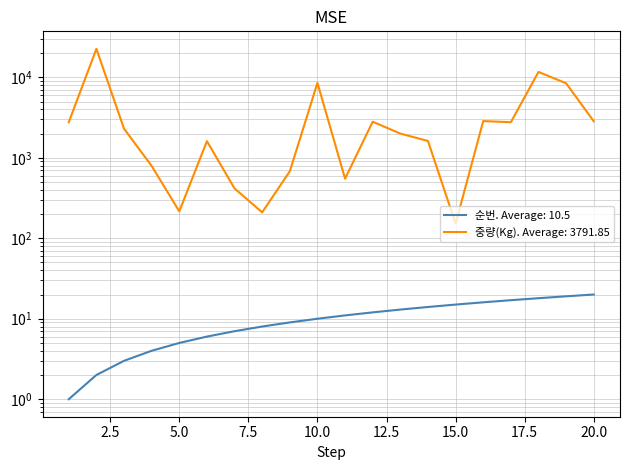

How many data points in 순번 are less than 11?

10